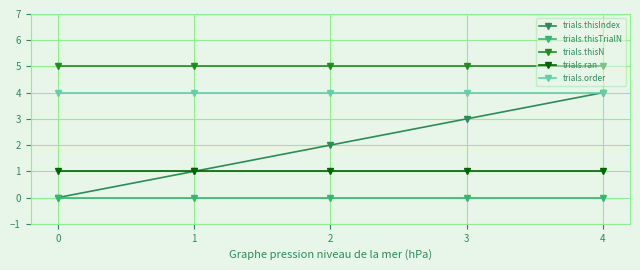

True or false: trials.ran and trials.thisTrialN cross at least once.

False